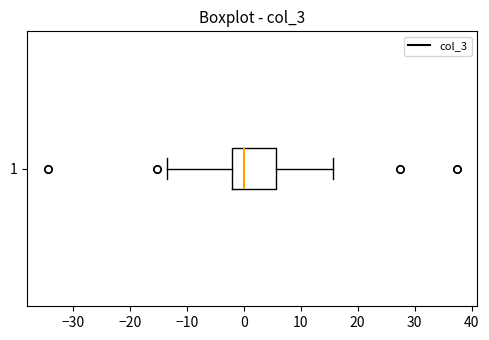

Transcribe this box plot: give where the median line is, the range the box spans, and where the two whiskers end, as read against the x-axis. The values are not printed on the chart, so give them approximately, as read against the axis.

median 0, box -2 to 6, whiskers -13 to 16